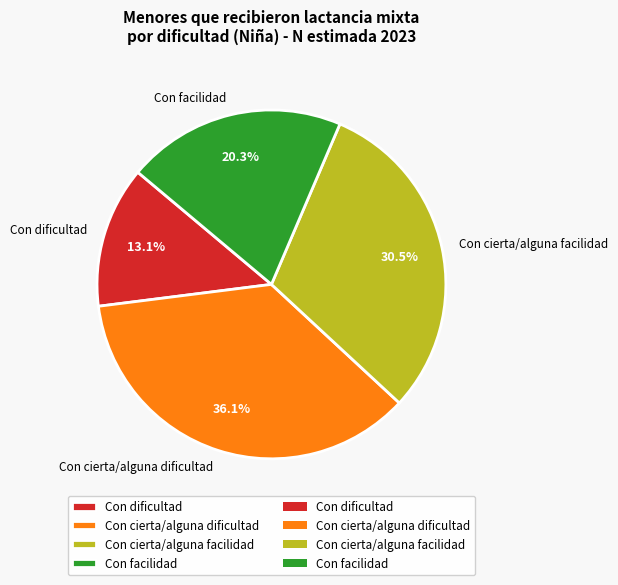

Is Con cierta/alguna dificultad the majority of the pie?

No